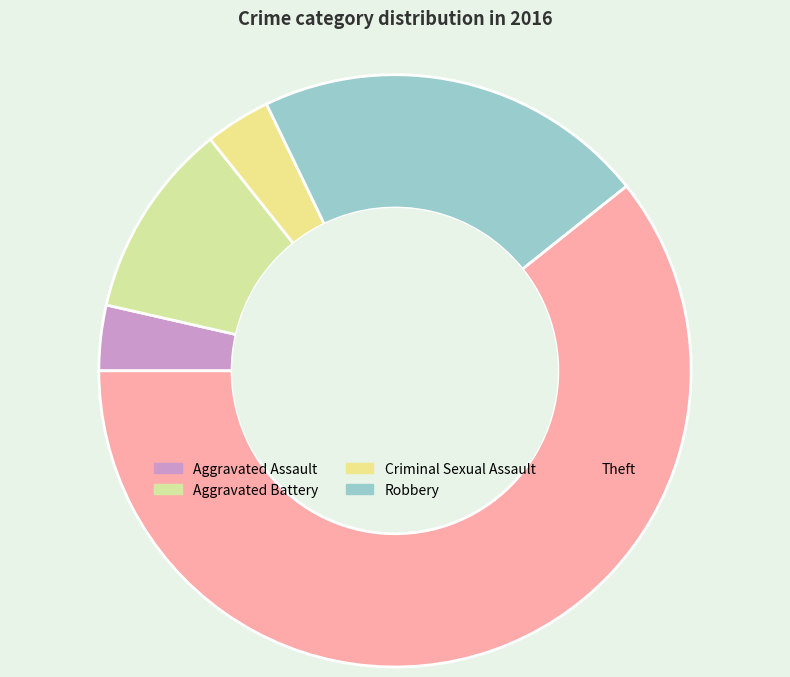

To the nearest percent, what is the difference between the Theft and Criminal Sexual Assault slice percentages?

57%